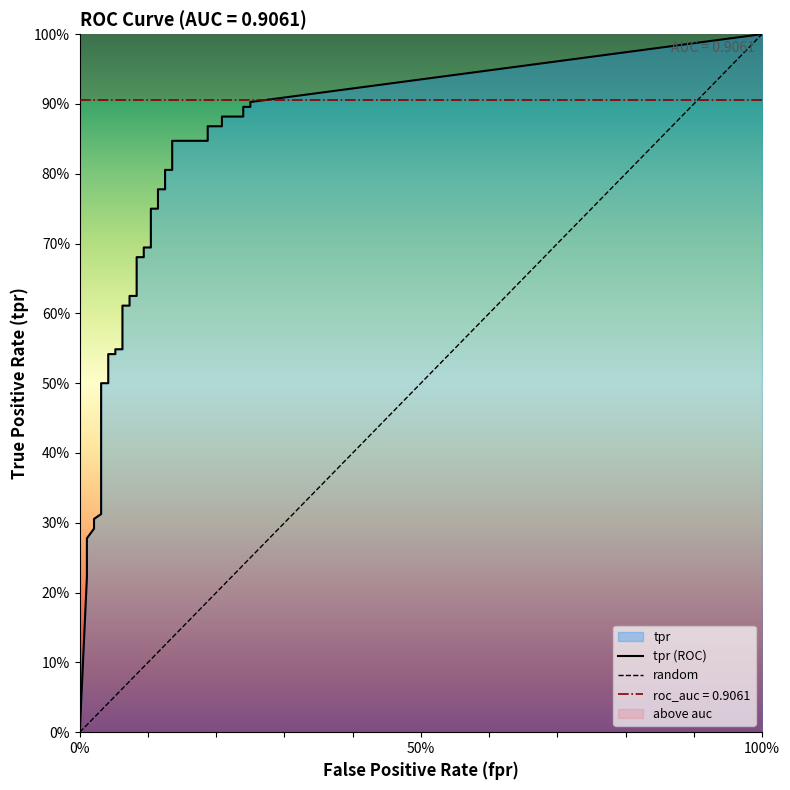

True or false: fpr and tpr intersect in this chart.

False